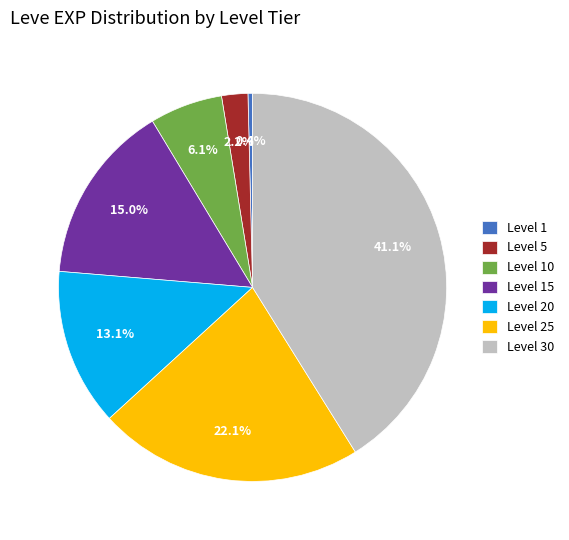

How much of the chart is everything except Level 15?

85.0%